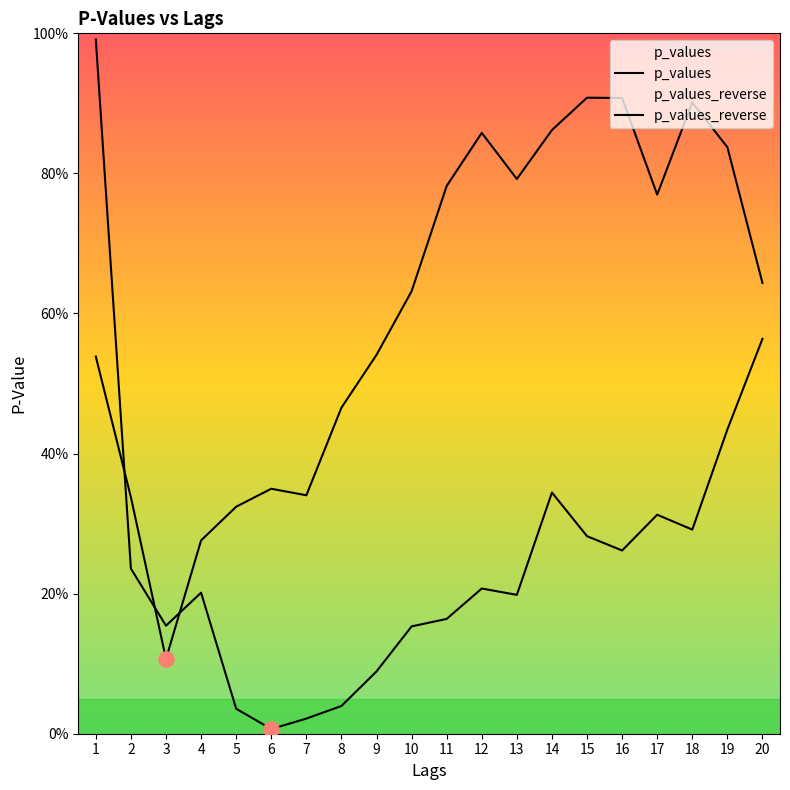

Which series has the largest total across all categories?

p_values_reverse